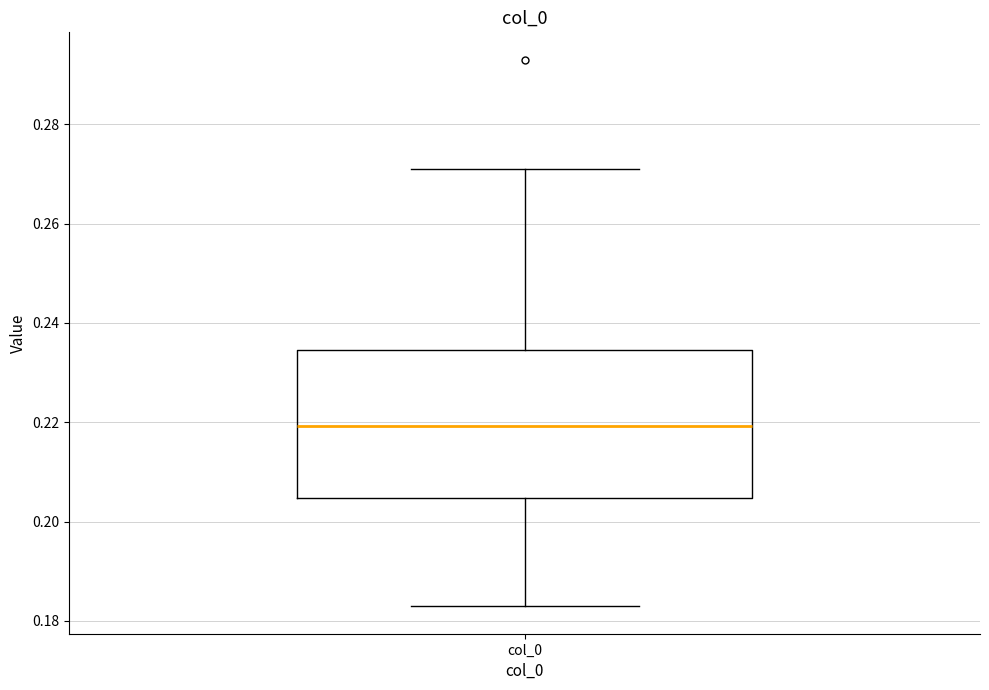

Where does the upper whisker of the box for col_0 end on the y-axis? The values are not printed on the chart, so give them approximately, as read against the axis.

0.270